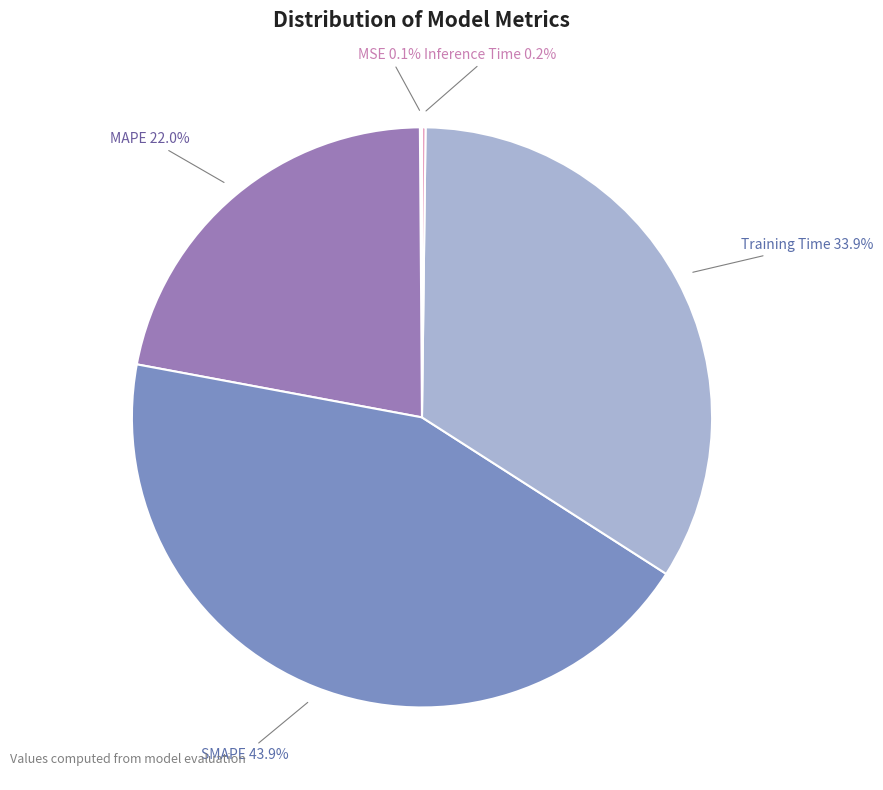

How much of the chart is everything except Training Time?

66.1%